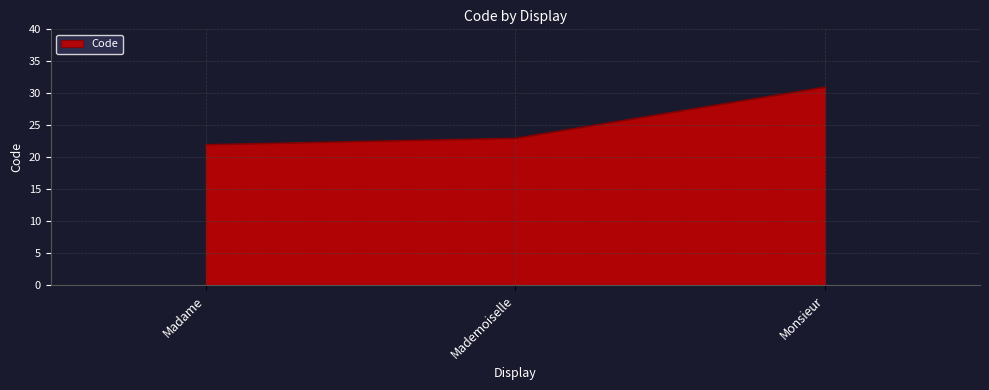

What is the ratio of the value at Madame to the value at Monsieur?

0.7